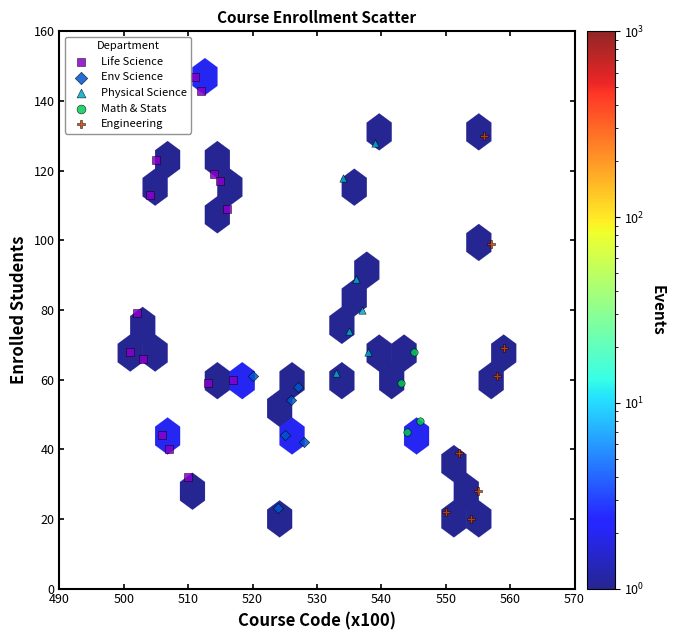

Which series has the widest spread of Y values?

Life Science